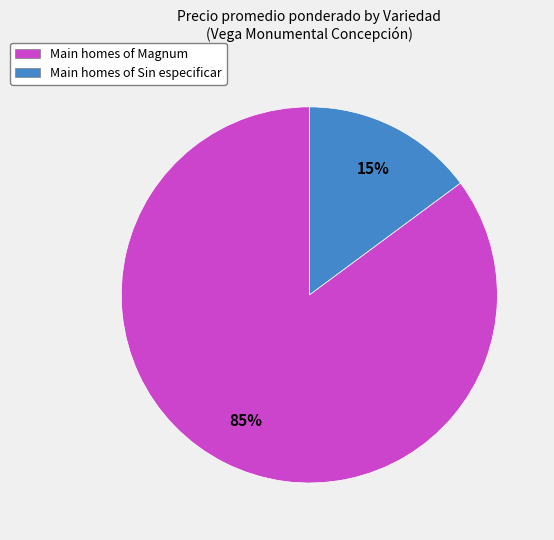

To the nearest percent, what is the difference between the largest and smallest slice percentages?

70%